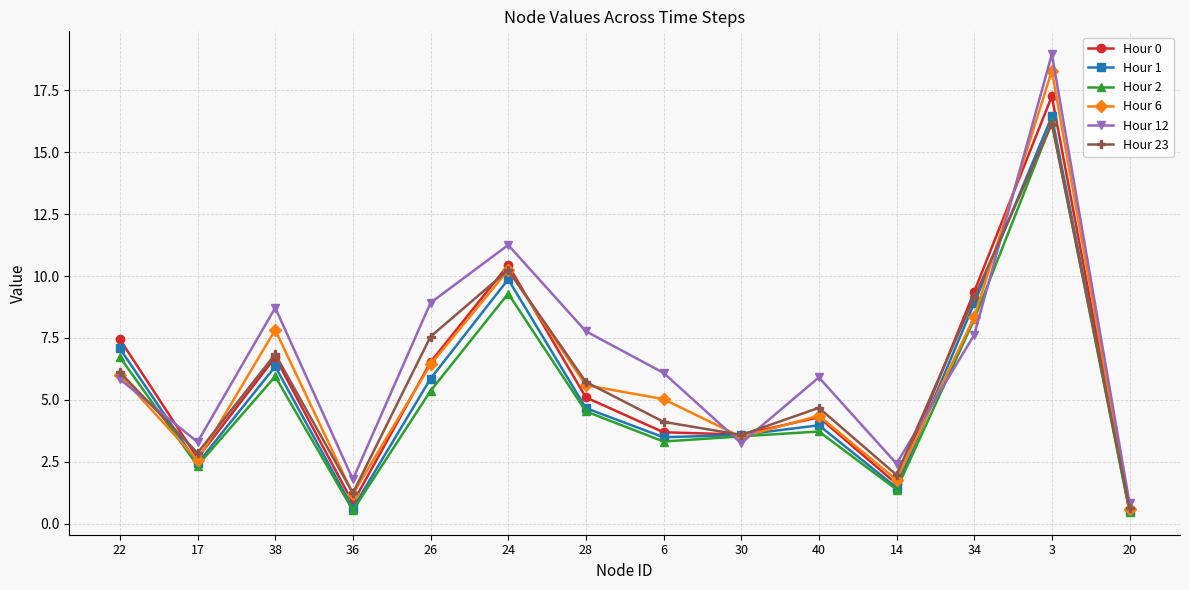

At which label does Hour 12 first exceed 6?

38